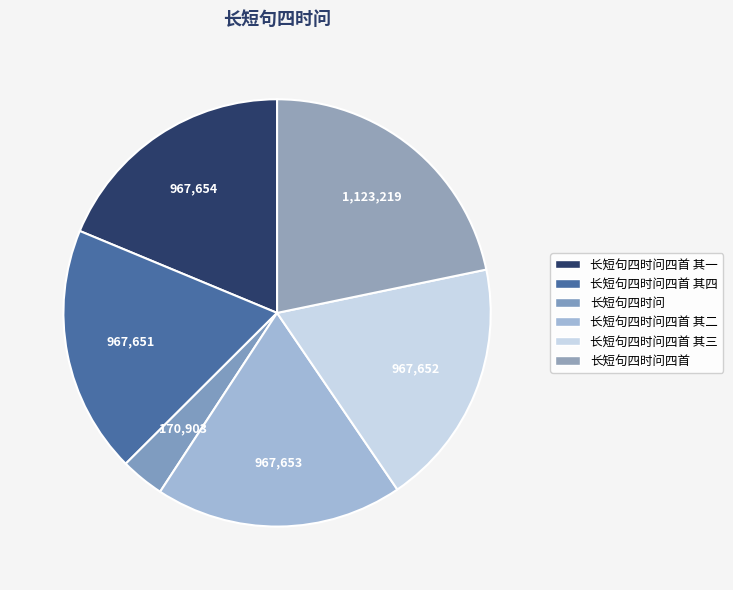

Approximately how many times larger is the value at 长短句四时问四首 其四 compared to 长短句四时问四首 其二?

1.0